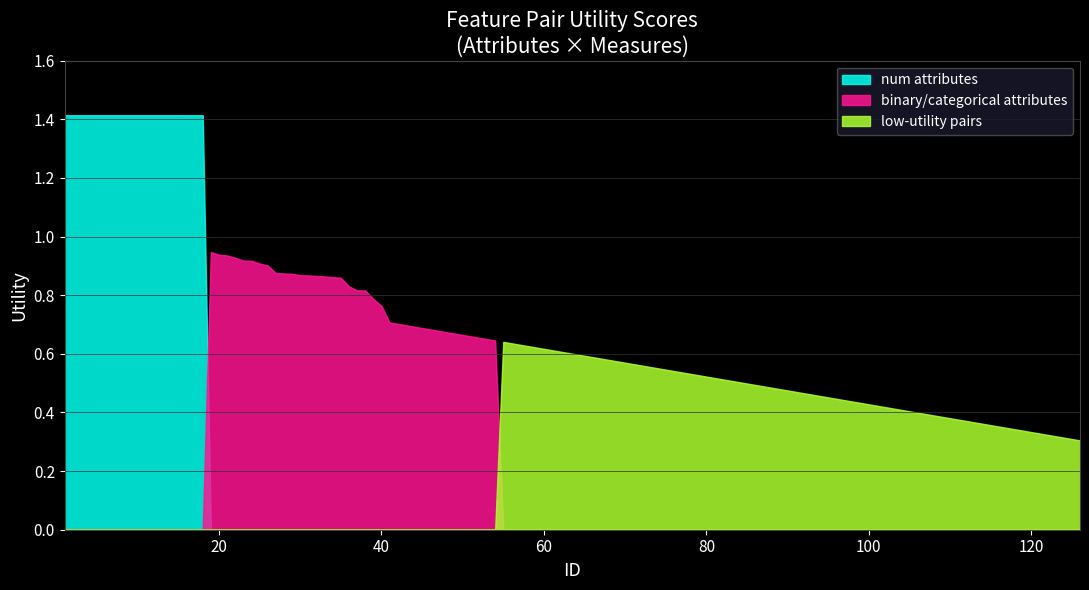

List the series in order of their peak value, lowest first.

low-utility pairs, binary/categorical attributes, num attributes